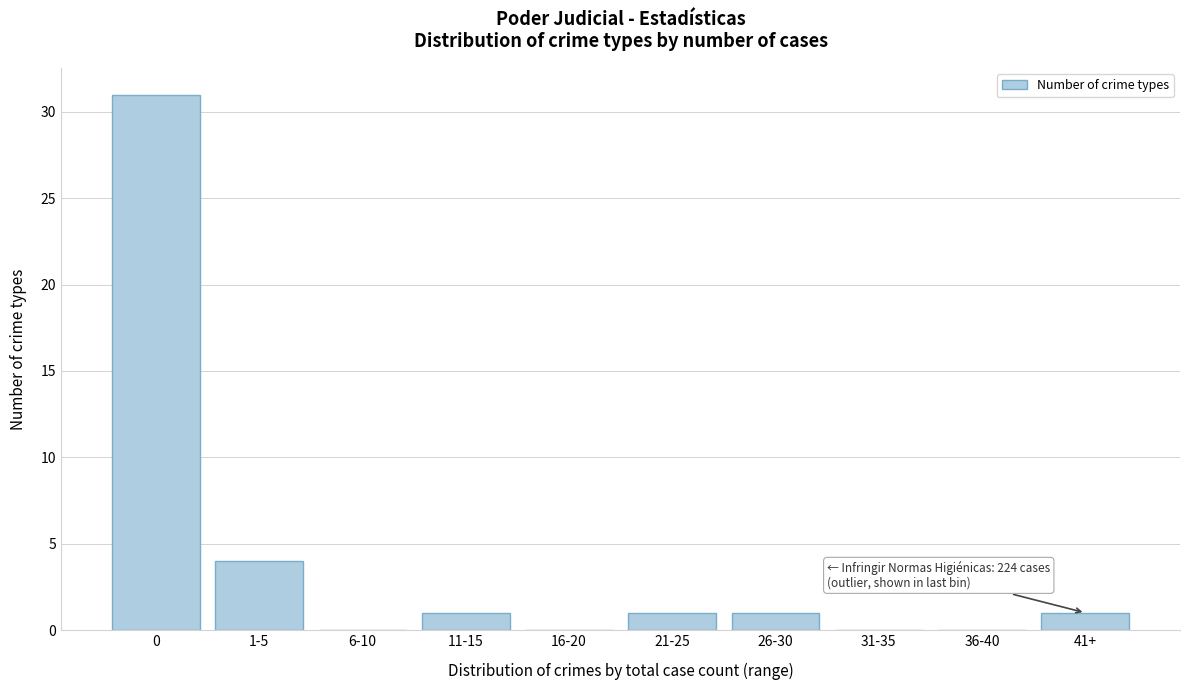

Reading left to right, what are all the values shown in this chart?

0=31	1-5=4	6-10=0	11-15=1	16-20=0	21-25=1	26-30=1	31-35=0	36-40=0	41+=1